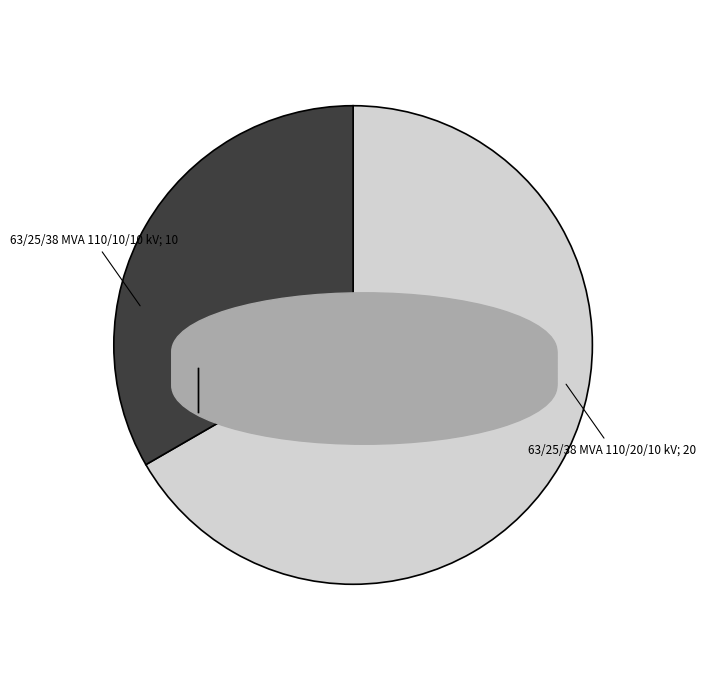

Does any single category account for the majority?

Yes